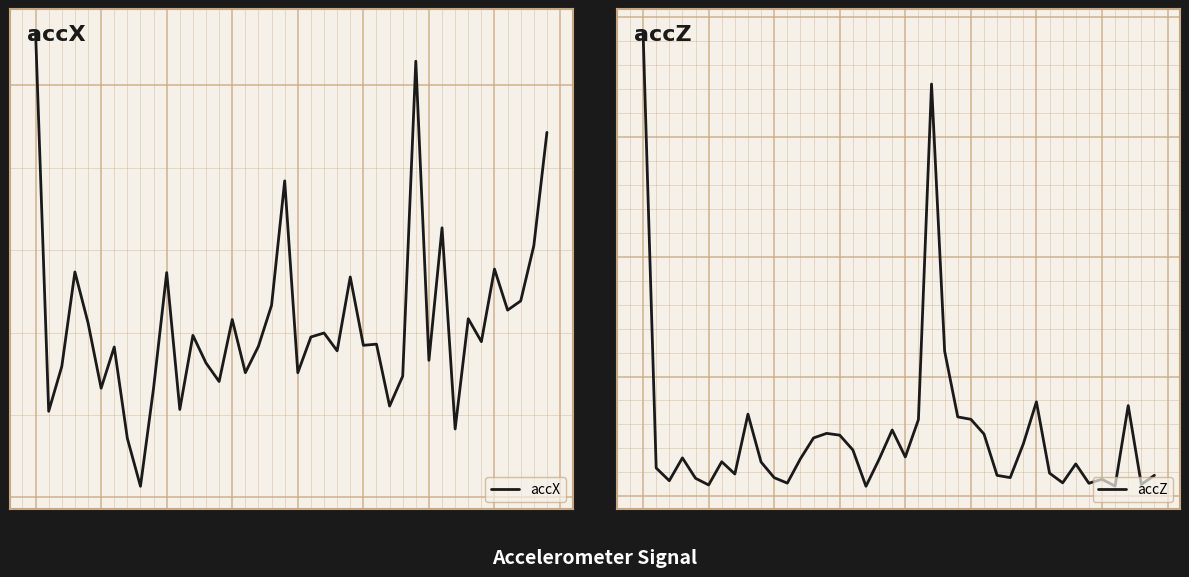

Which category has the lowest value in the accZ series?

17